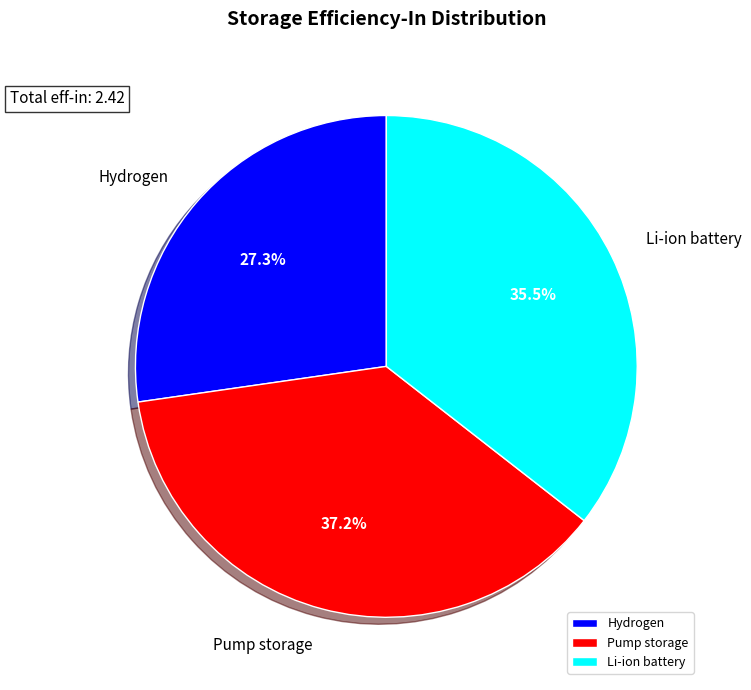

How many segments does this pie chart have?

3